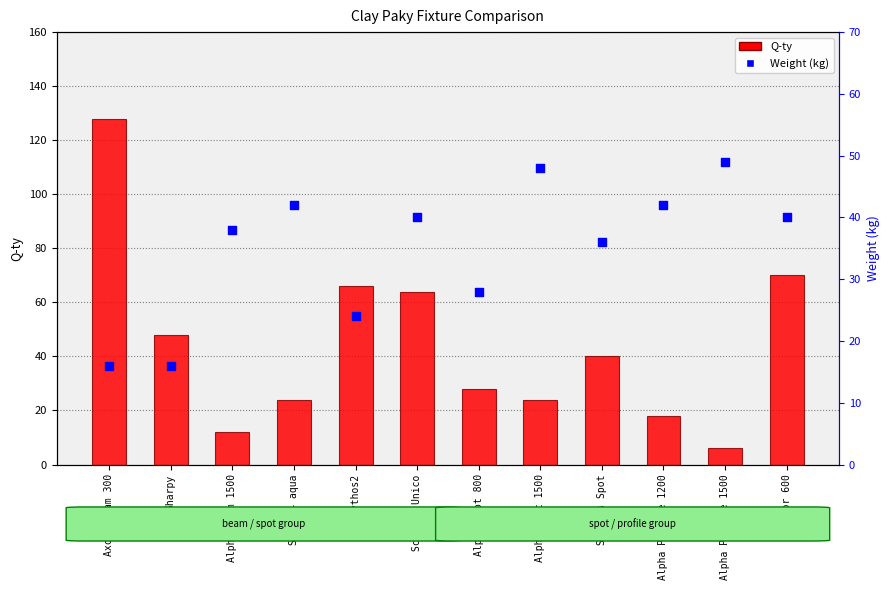

Is the value of Q-ty at Alpha Spot 1500 greater than the value of Weight (kg) at Axcor beam 300?

Yes